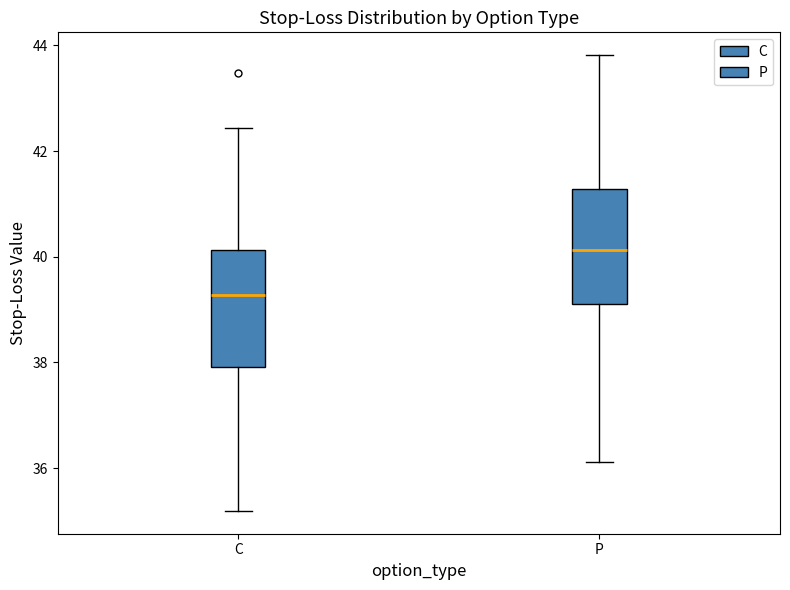

Which box's median line is the lowest?

C